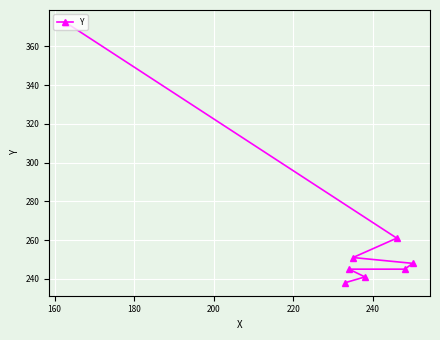

What is the smallest value displayed?

238